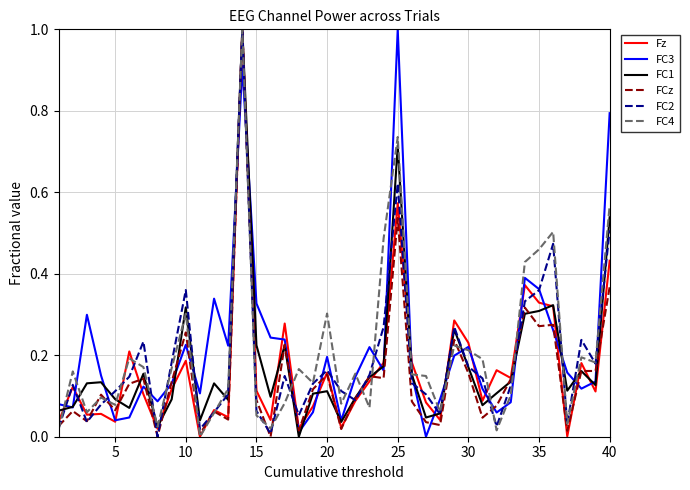

What is the highest value of the FC3 series?

1.0